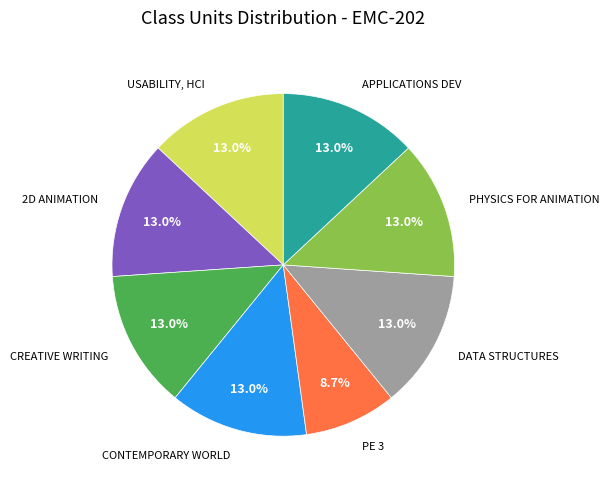

Combined, what portion of the pie is 2D ANIMATION and DATA STRUCTURES?

26.1%